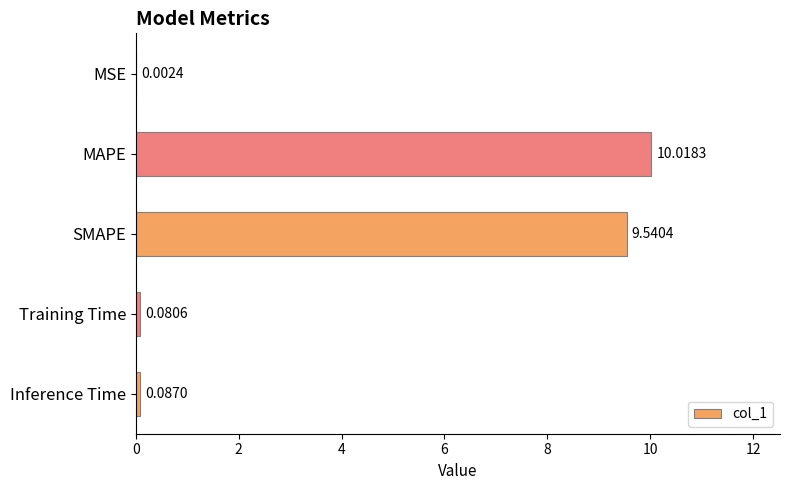

Are the bars horizontal?

Yes